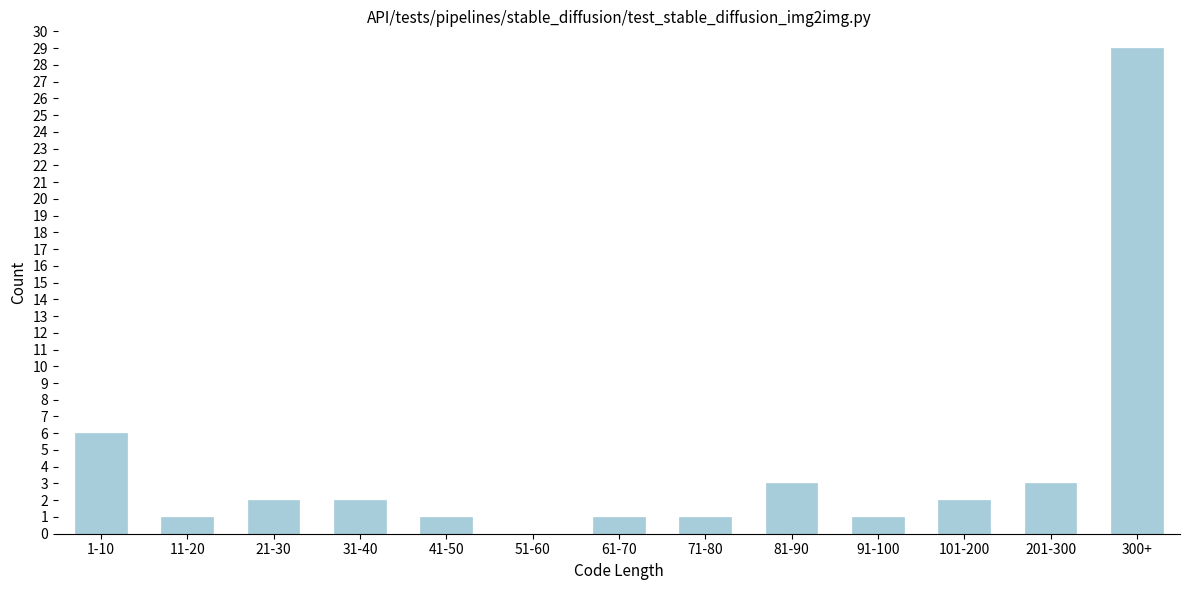

Reading left to right, transcribe all the data shown in this chart.

1-10=6	11-20=1	21-30=2	31-40=2	41-50=1	51-60=0	61-70=1	71-80=1	81-90=3	91-100=1	101-200=2	201-300=3	300+=29